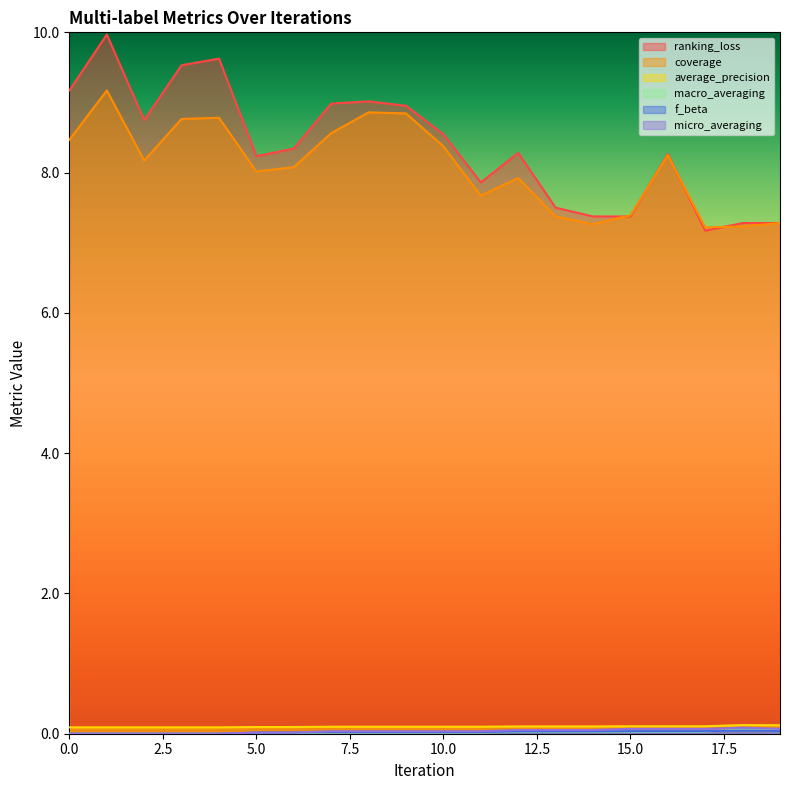

At which label does ranking_loss reach its minimum?

17